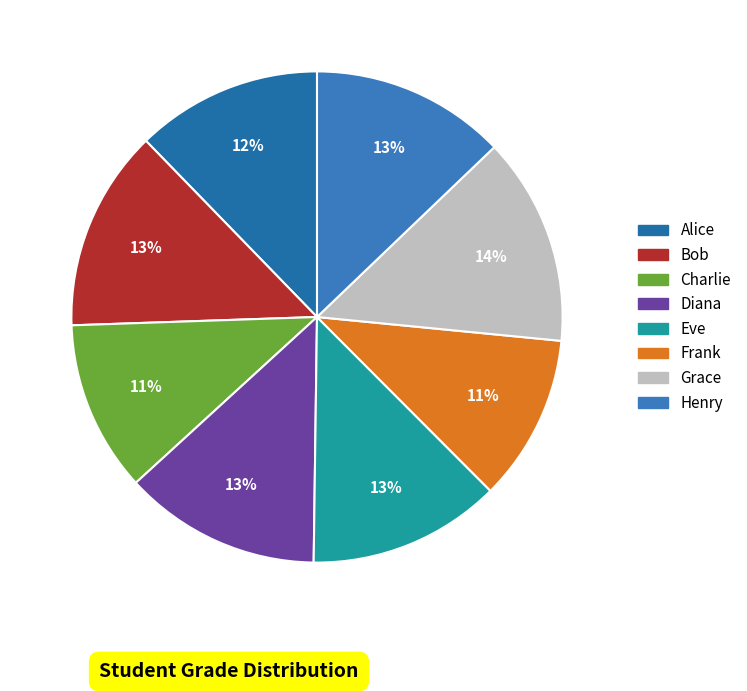

To the nearest percent, what is the average slice percentage?

12%